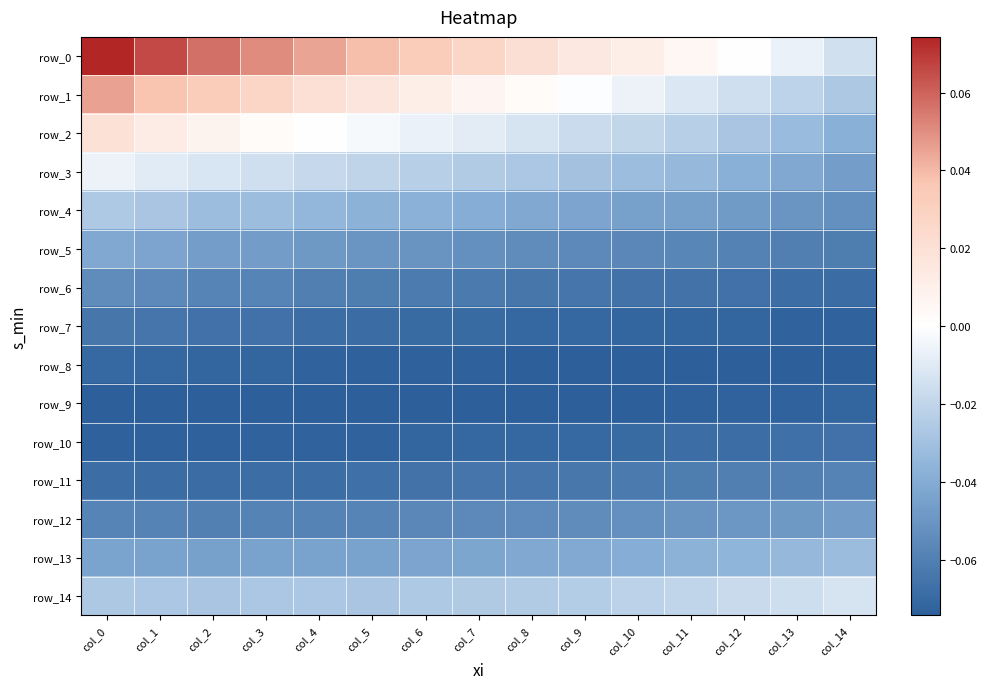

The row_4 series shows -0.0 at col_2. True or false?

False